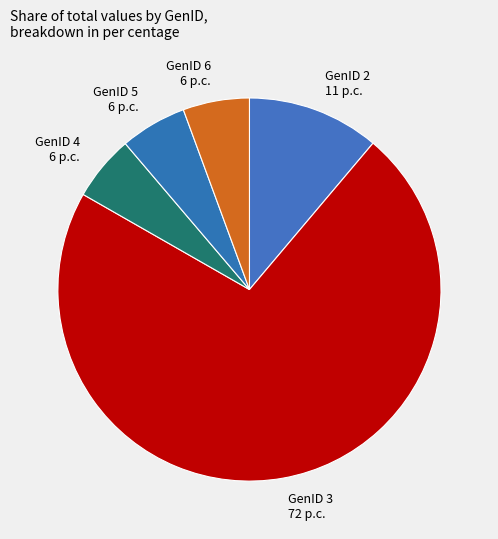

The GenID 5 slice represents 16% of the pie. True or false?

False